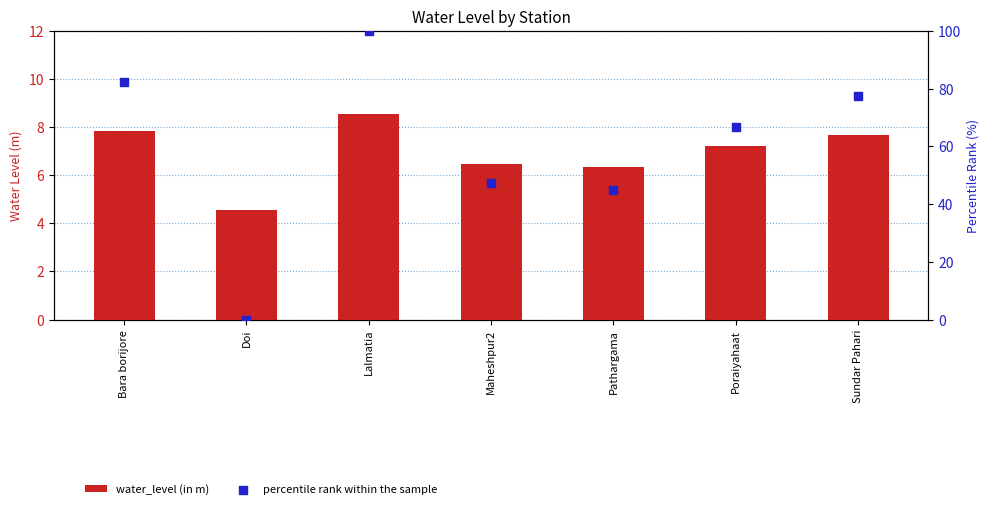

At how many categories does at least one series exceed 89?

1